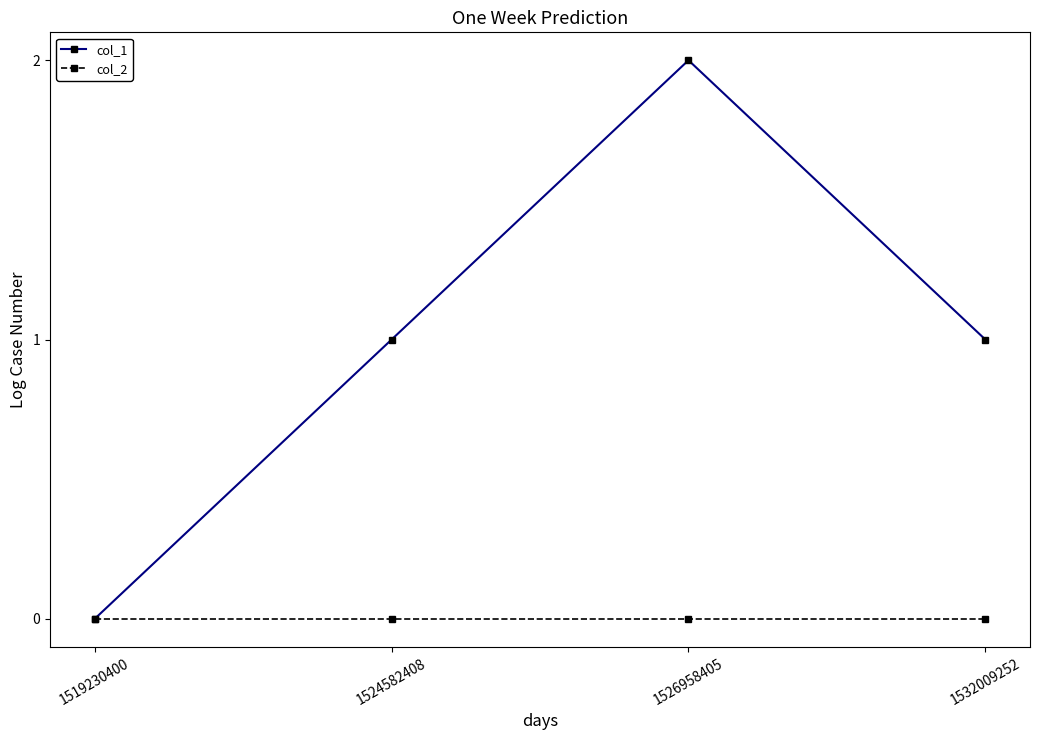

Which series has the largest total across all categories?

col_1